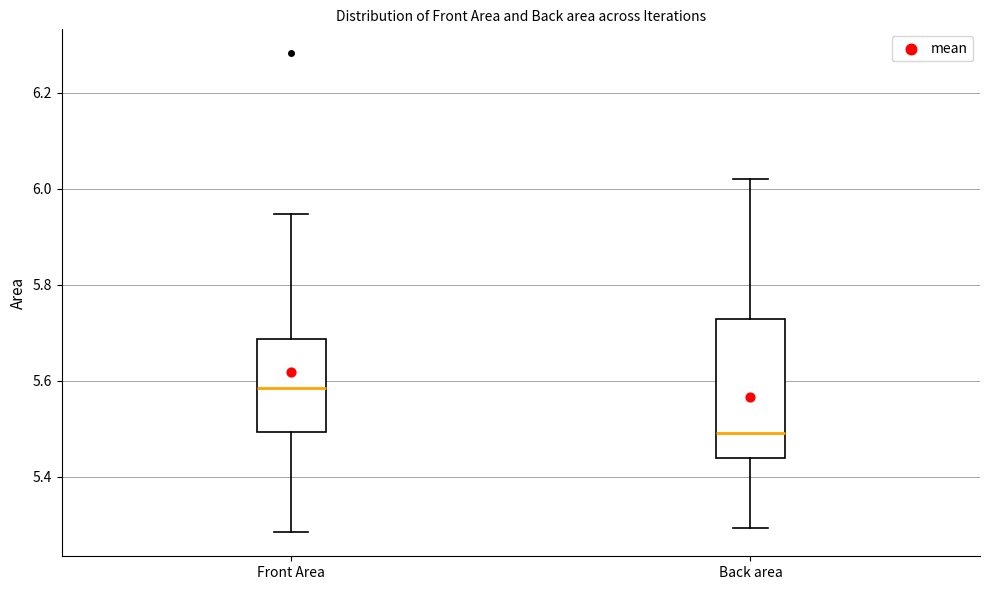

Which box is the tallest, from its lower edge to its upper edge?

Back area